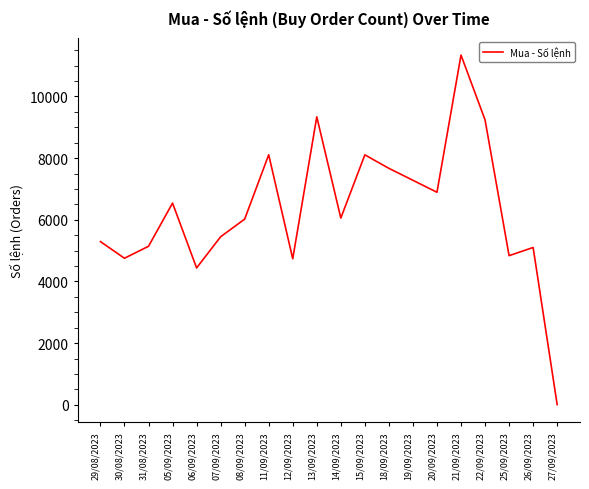

Approximately how many times larger is the value at 13/09/2023 compared to 12/09/2023?

2.0